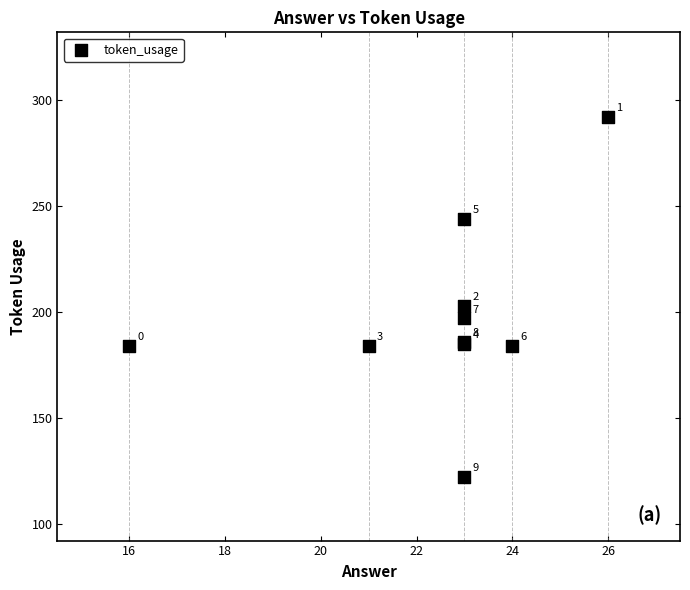

What Y value in the scatter plot is closest to 207?

203